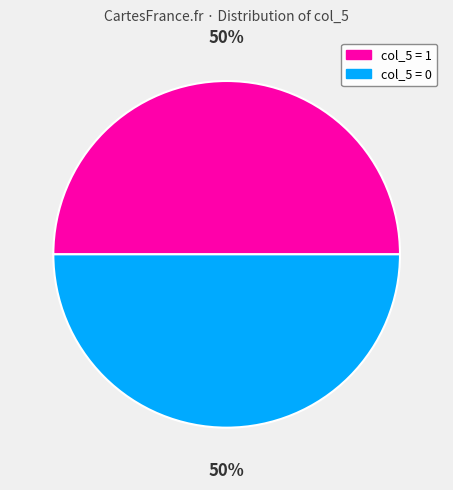

Count the number of slices in the pie.

2